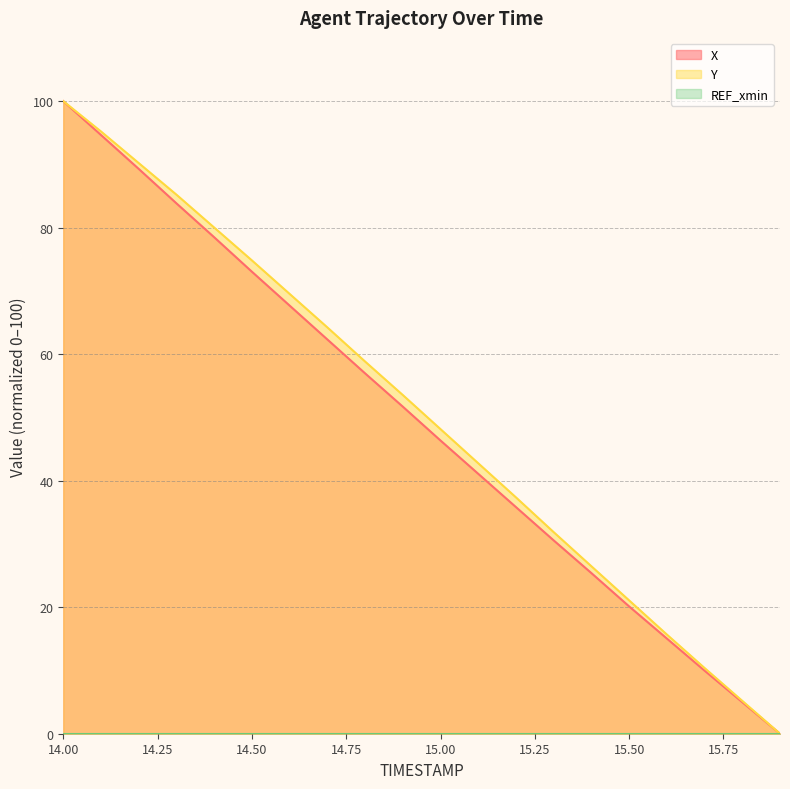

How many lines are shown in the chart?

3